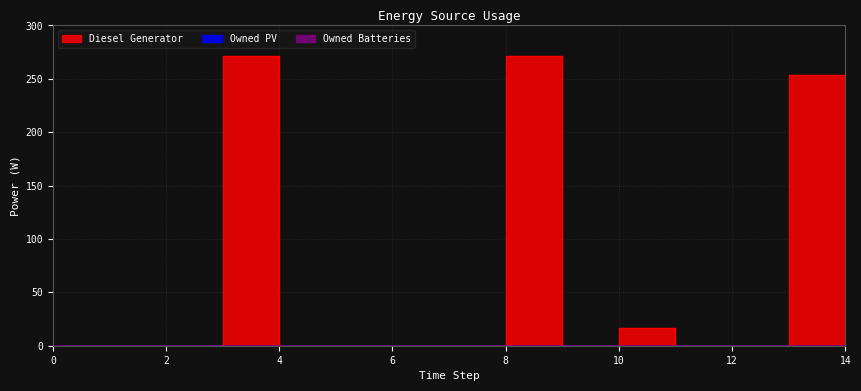

How many data points does each series have?

15